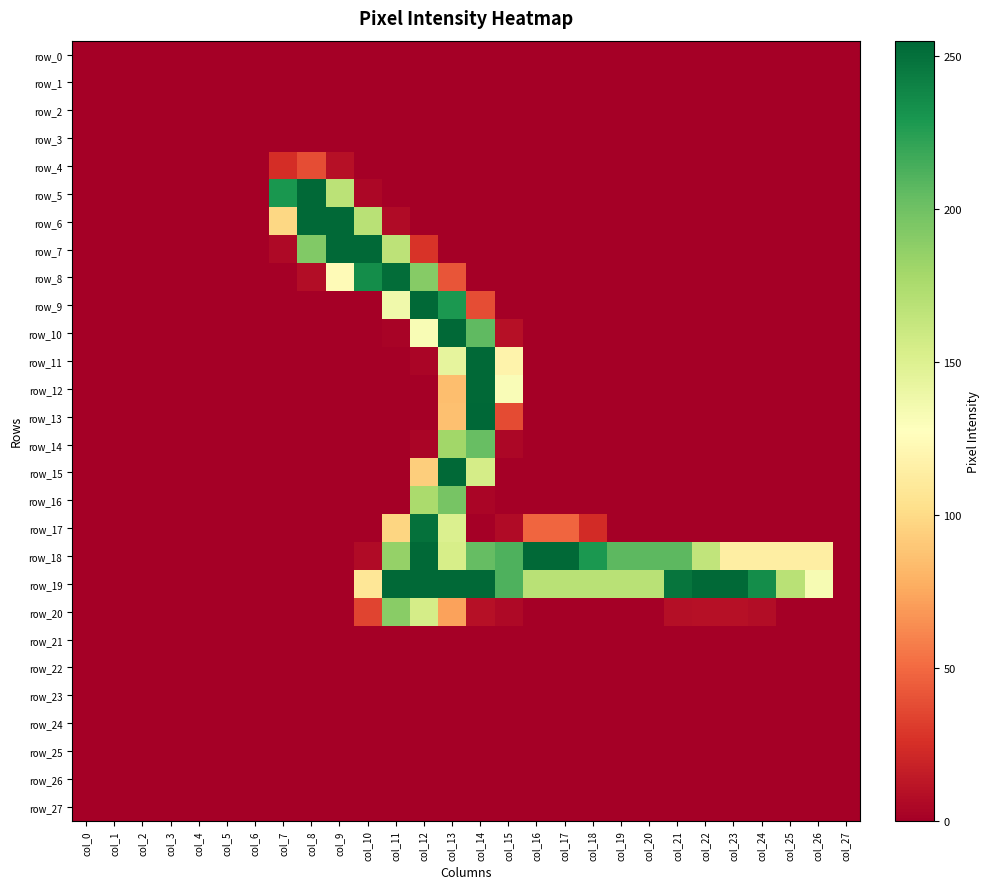

What is the sum of the row_9 values at col_9 and col_12?

254